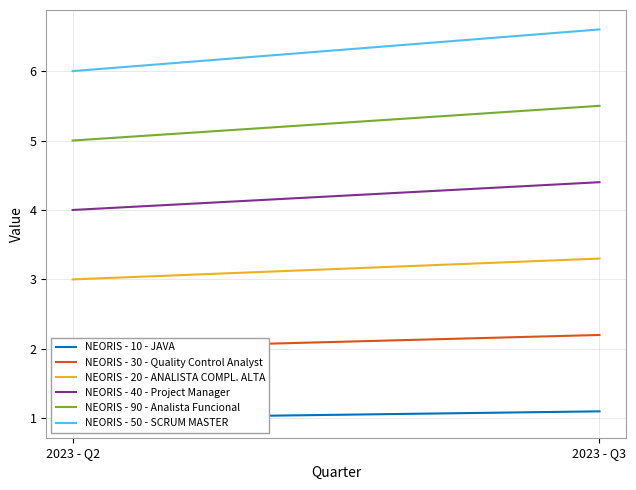

The NEORIS - 40 - Project Manager series shows 1.8 at 2023 - Q3. True or false?

False